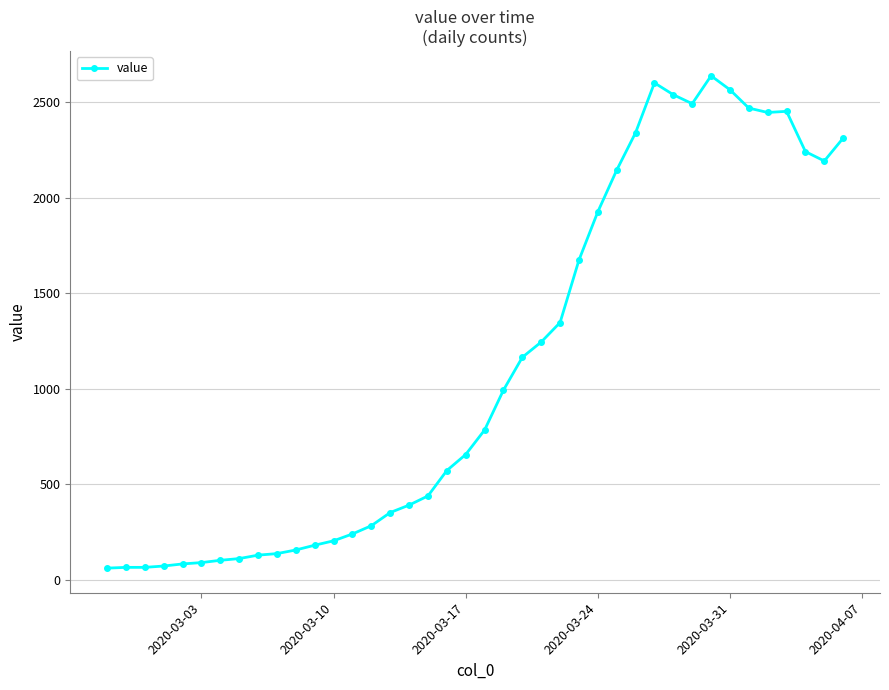

True or false: there are more than 1 points higher than both neighbors.

True